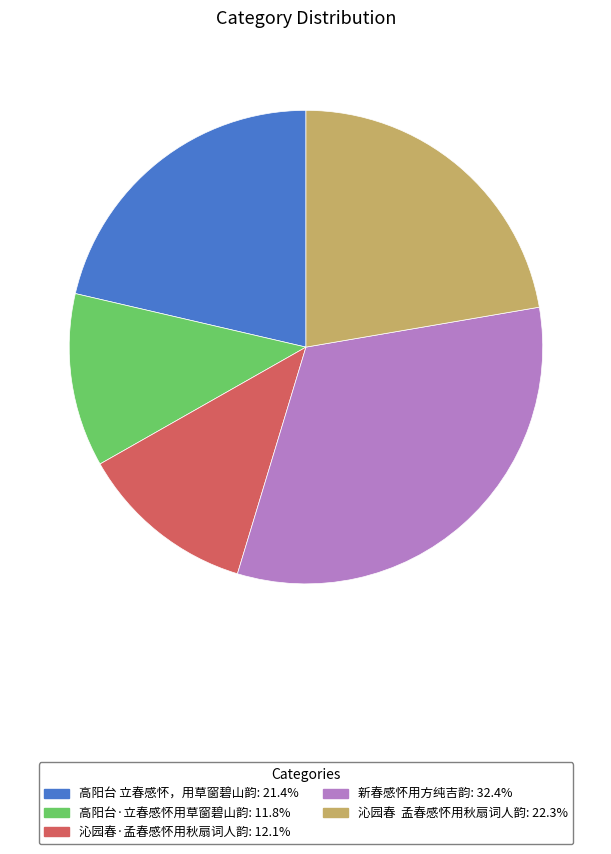

Is 新春感怀用方纯吉韵: 32.4% the majority of the pie?

No